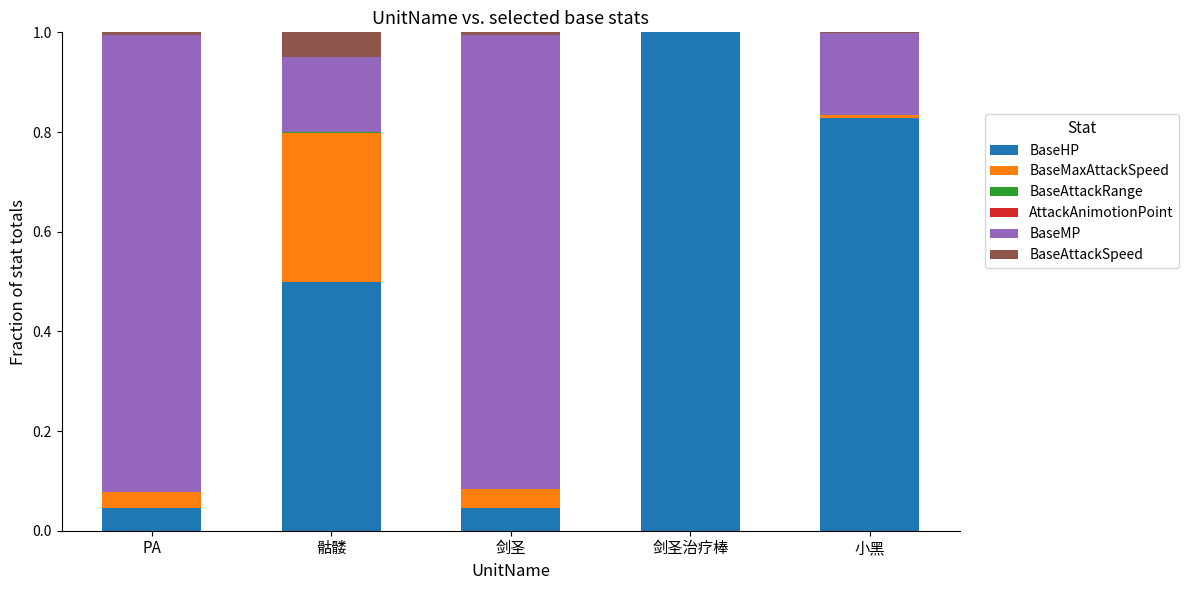

The value of BaseHP at 剑圣治疗棒 is 1.0. True or false?

True